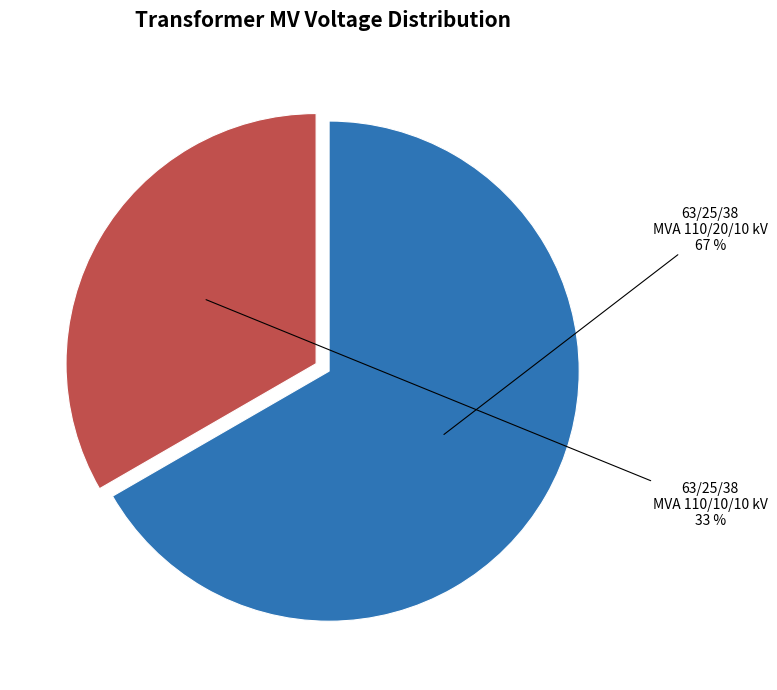

Is there a majority slice in this chart?

Yes